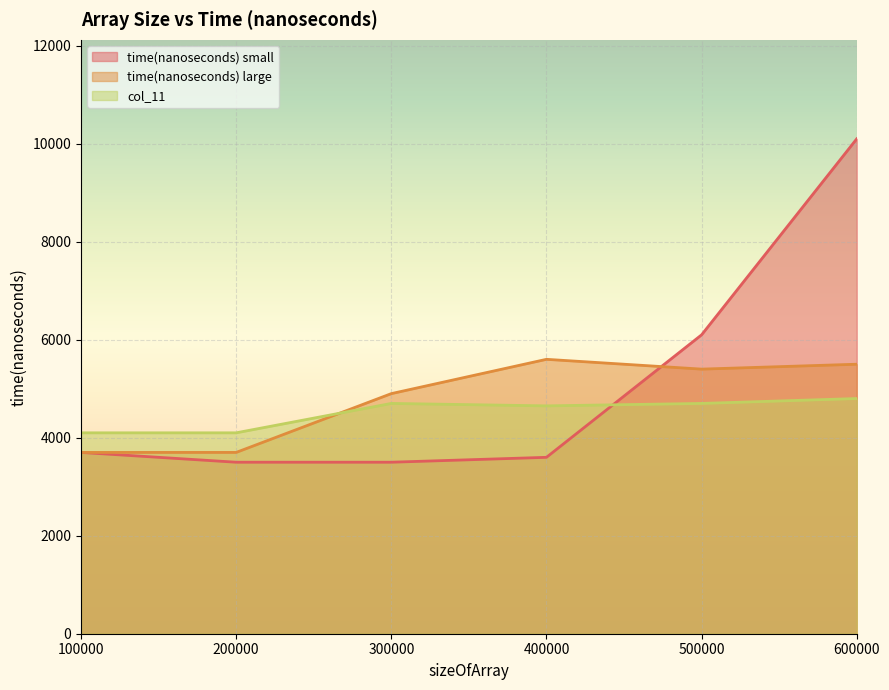

Rank the series by their average value, from lowest to highest.

col_11, time(nanoseconds) large, time(nanoseconds) small